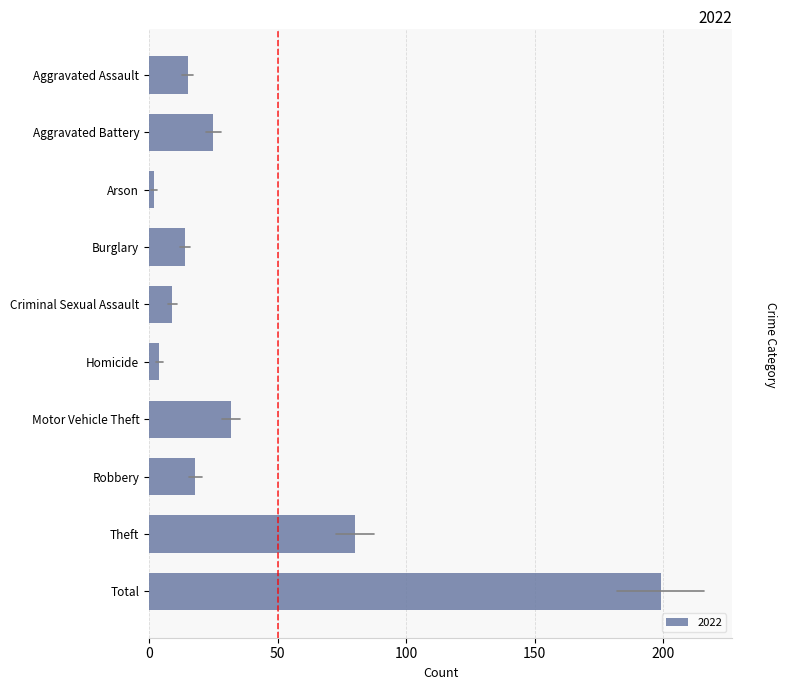

At which label is the value closest to 100?

Theft